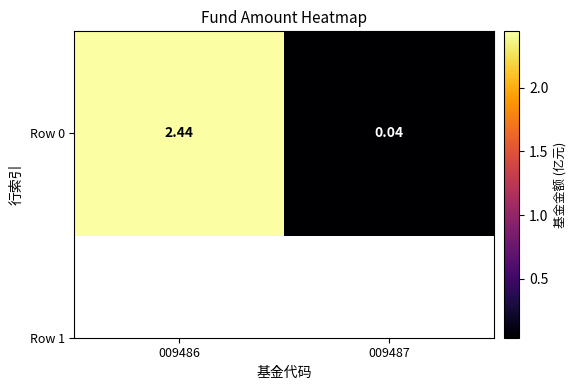

Reading left to right, transcribe all the data shown in this chart.

009486=2.4	009487=0.0